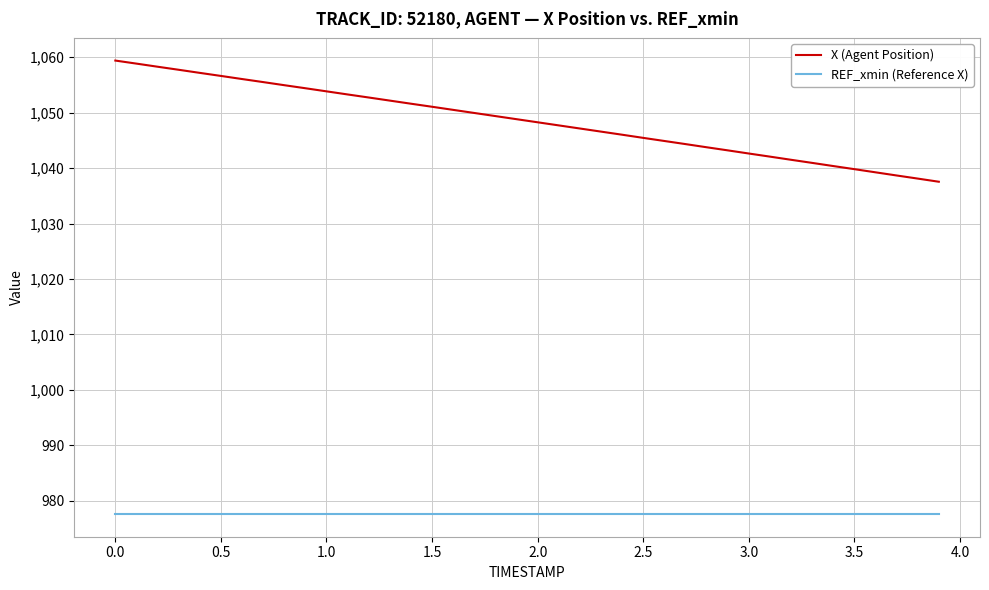

Which series has the largest total across all categories?

X (Agent Position)